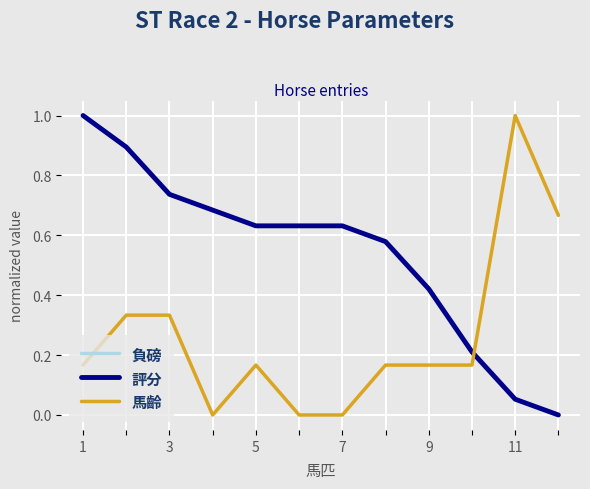

Is this an area chart (filled region under the line)?

No